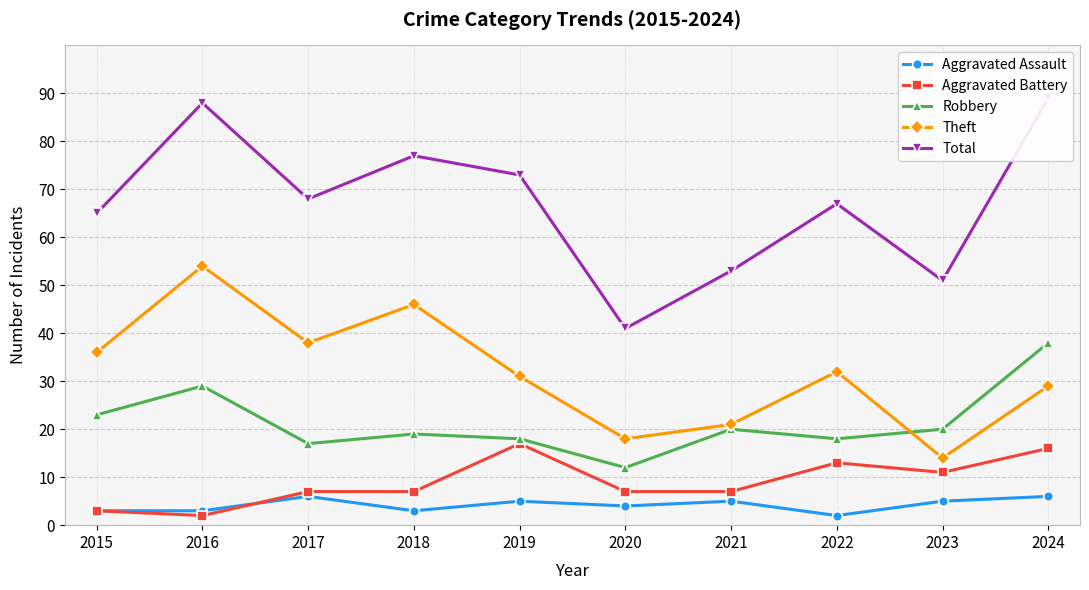

Which series has the widest spread of values?

Total